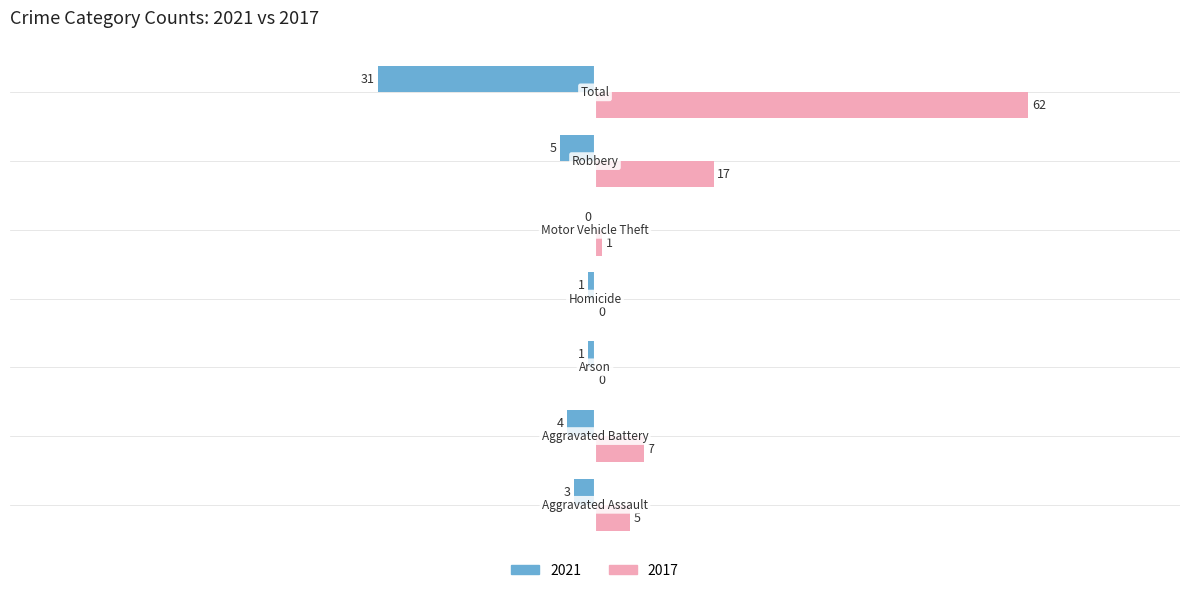

What is the sum of all 2021 values?

-45